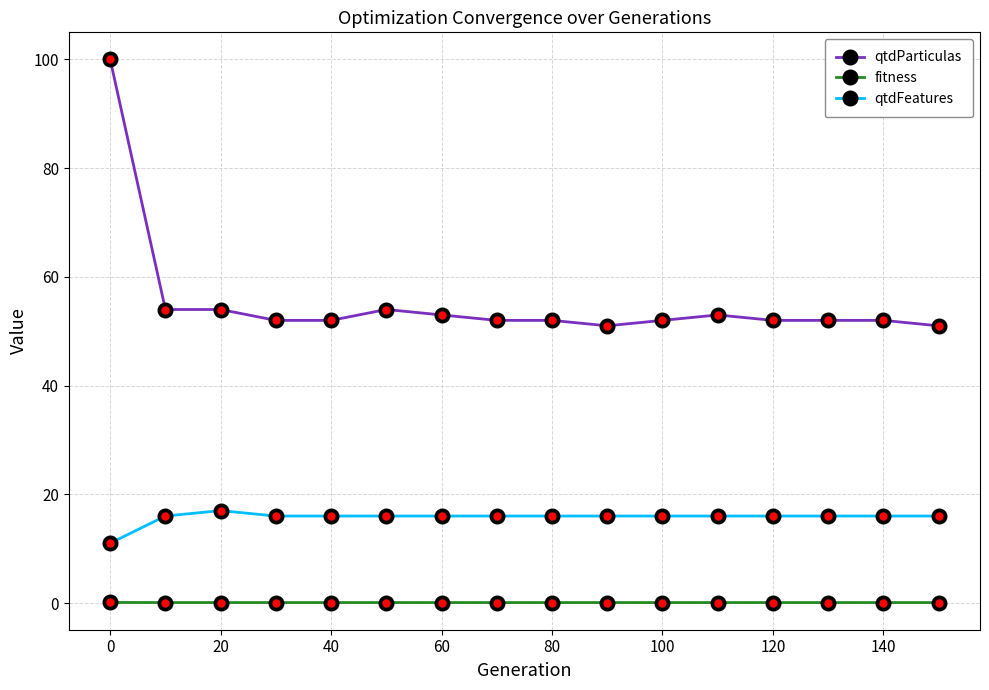

What is the maximum value shown in the chart?

100.0